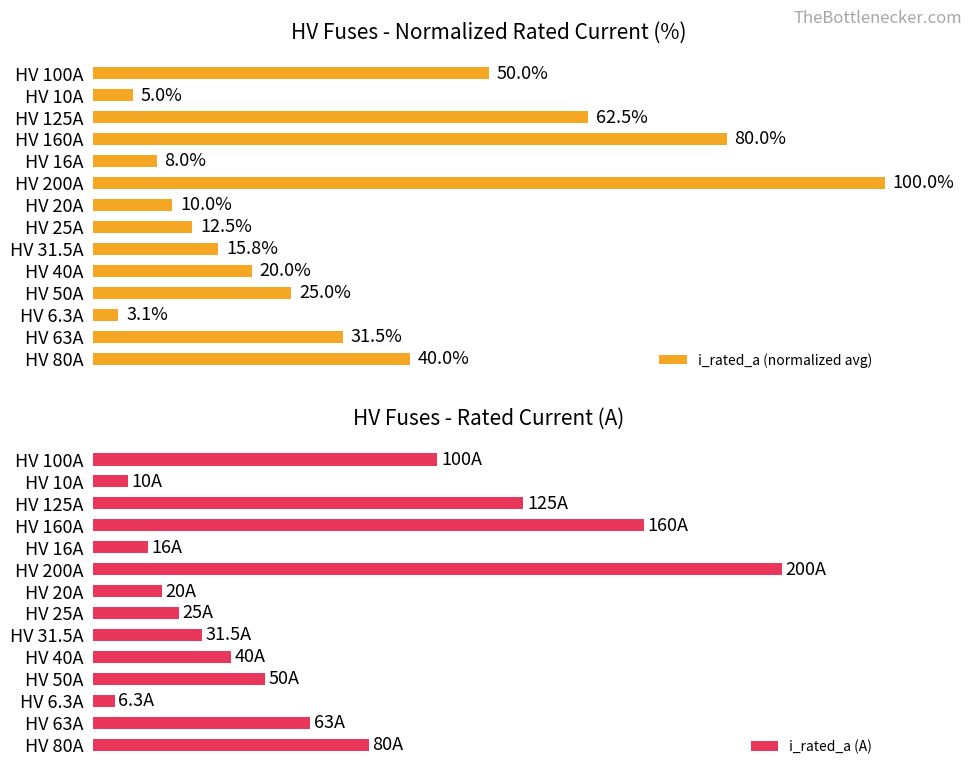

Rank the categories by i_rated_a (normalized avg) value from highest to lowest.

HV 200A, HV 160A, HV 125A, HV 100A, HV 80A, HV 63A, HV 50A, HV 40A, HV 31.5A, HV 25A, HV 20A, HV 16A, HV 10A, HV 6.3A